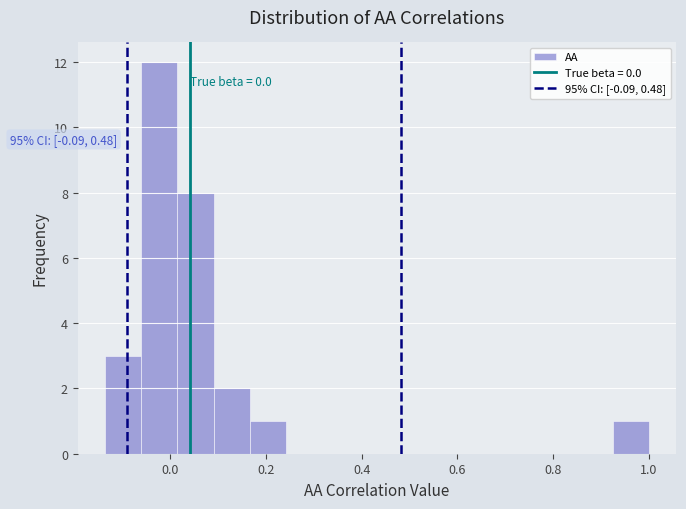

Read against the x-axis, roughly where is the centre of the tallest bar?

-0.02